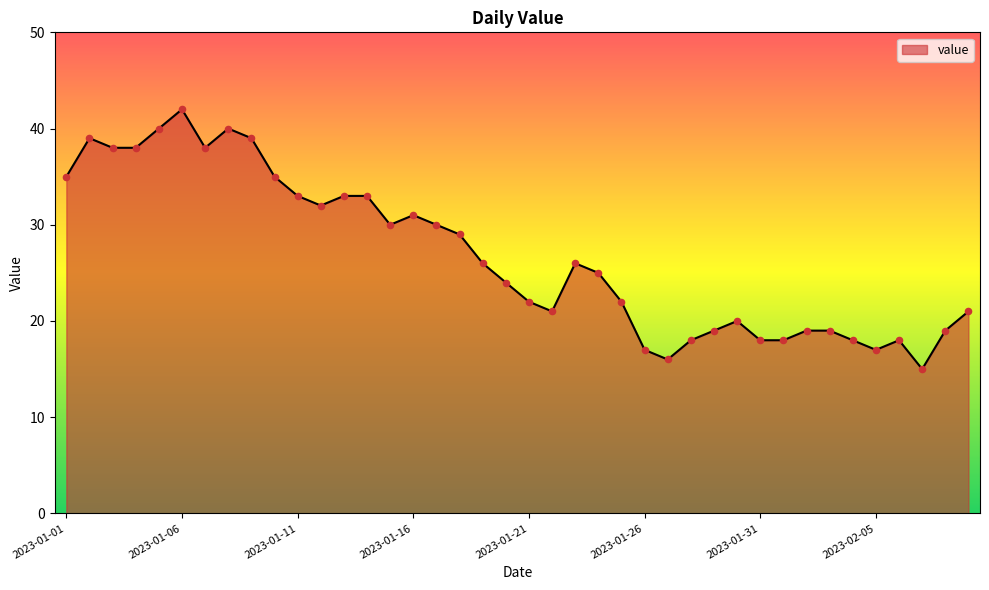

What is the difference between the maximum and minimum values?

27